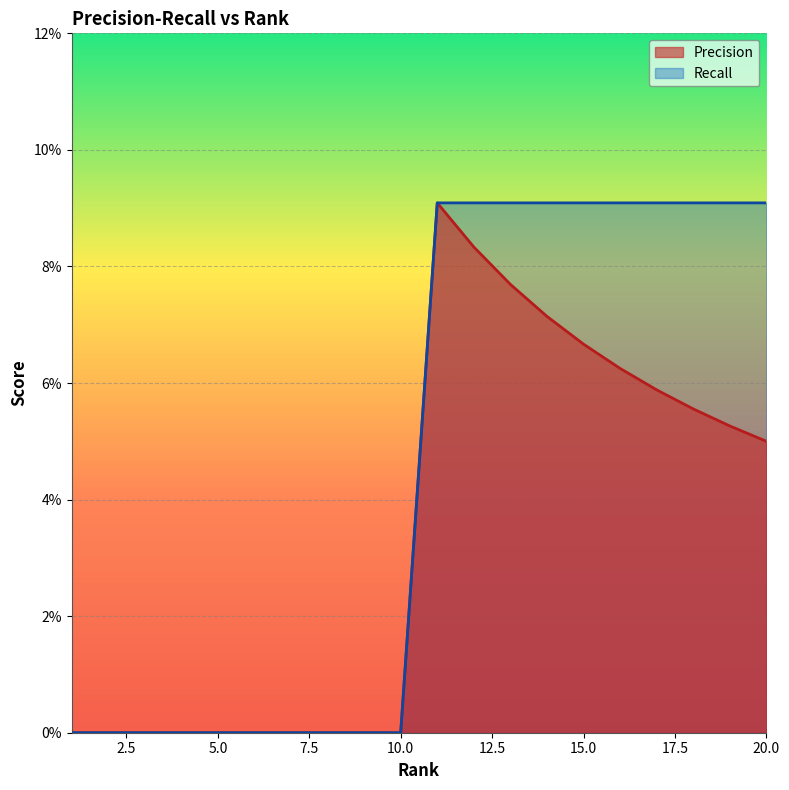

List the labels in order of Recall value, smallest first.

1, 2, 3, 4, 5, 6, 7, 8, 9, 10, 11, 12, 13, 14, 15, 16, 17, 18, 19, 20